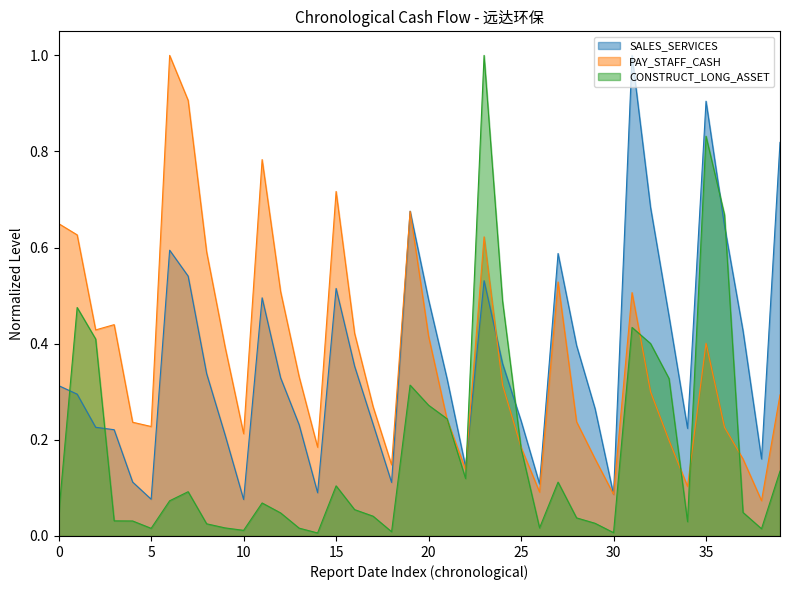

What are all the series names shown in the legend?

SALES_SERVICES, PAY_STAFF_CASH, CONSTRUCT_LONG_ASSET